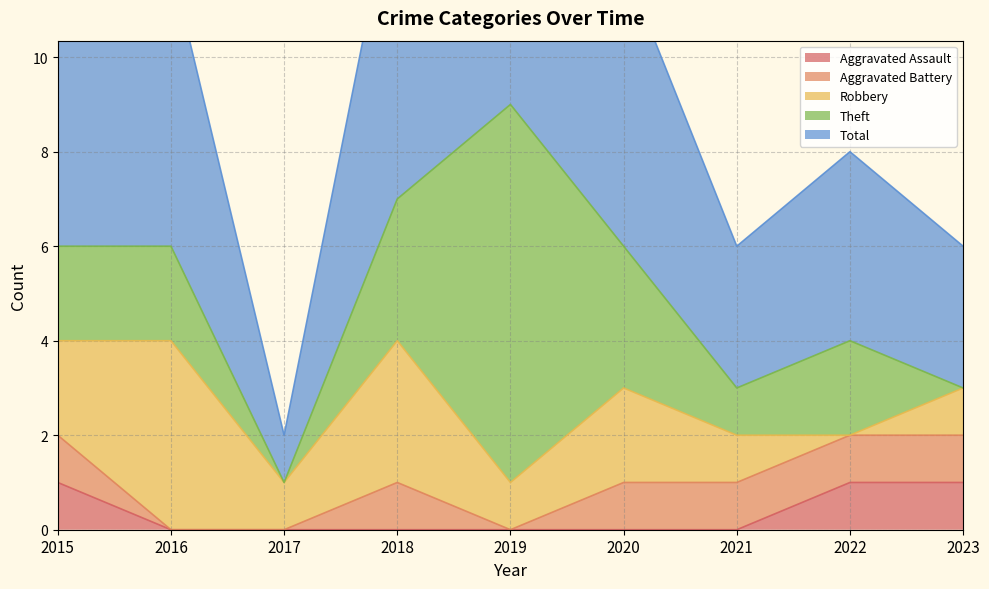

At which label is Total closest to 5?

2015